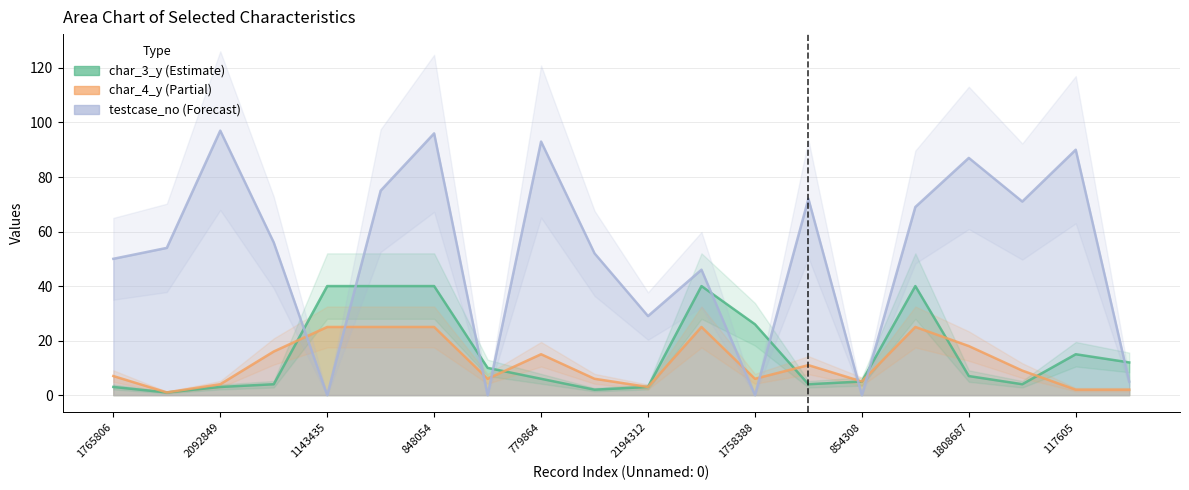

After their last crossing, which series has the higher values: testcase_no or char_3_y?

char_3_y